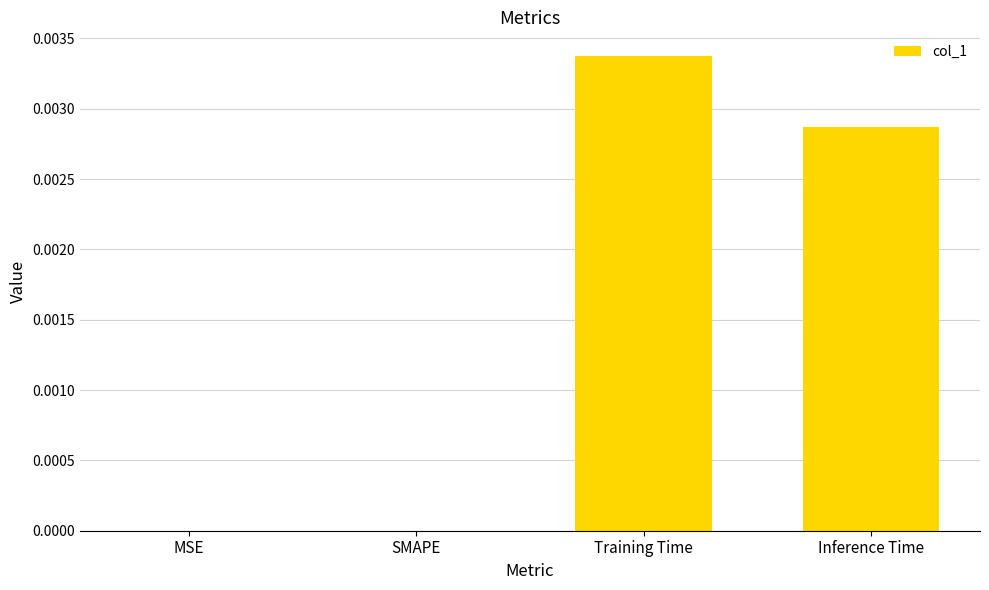

Which label corresponds to the largest value in the chart?

Training Time